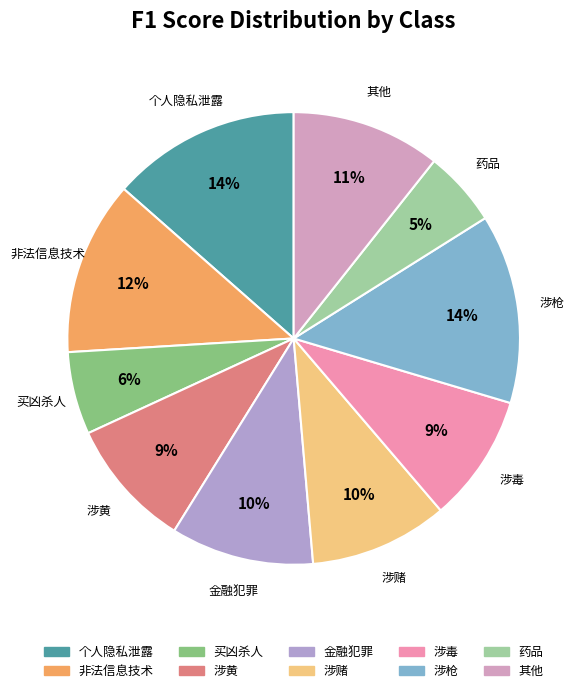

True or false: 药品 accounts for 18% of the total.

False